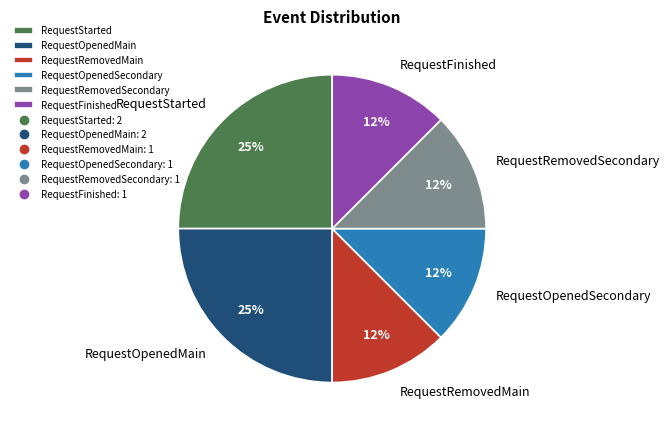

Is there any slice that represents more than half of the pie?

No